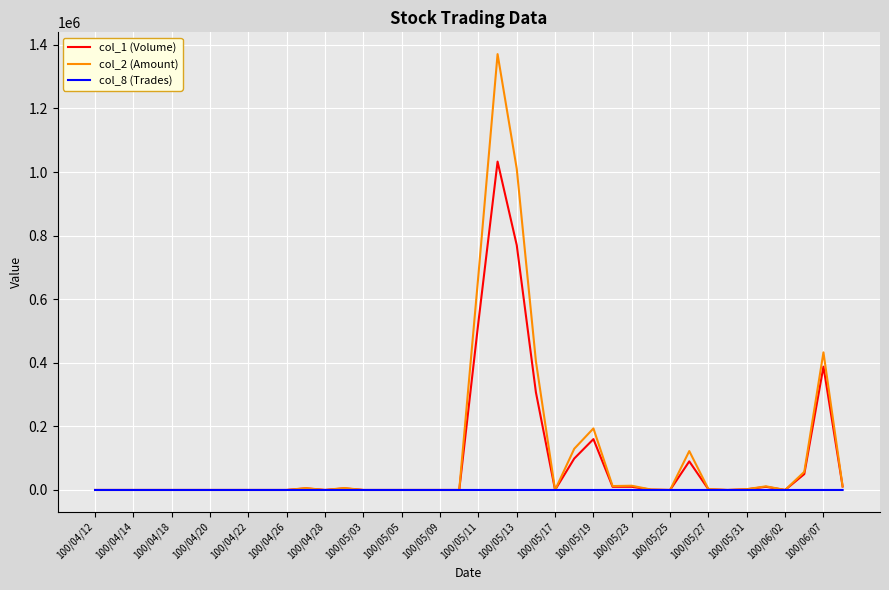

Which series has the largest range (max minus min)?

col_2 (Amount)